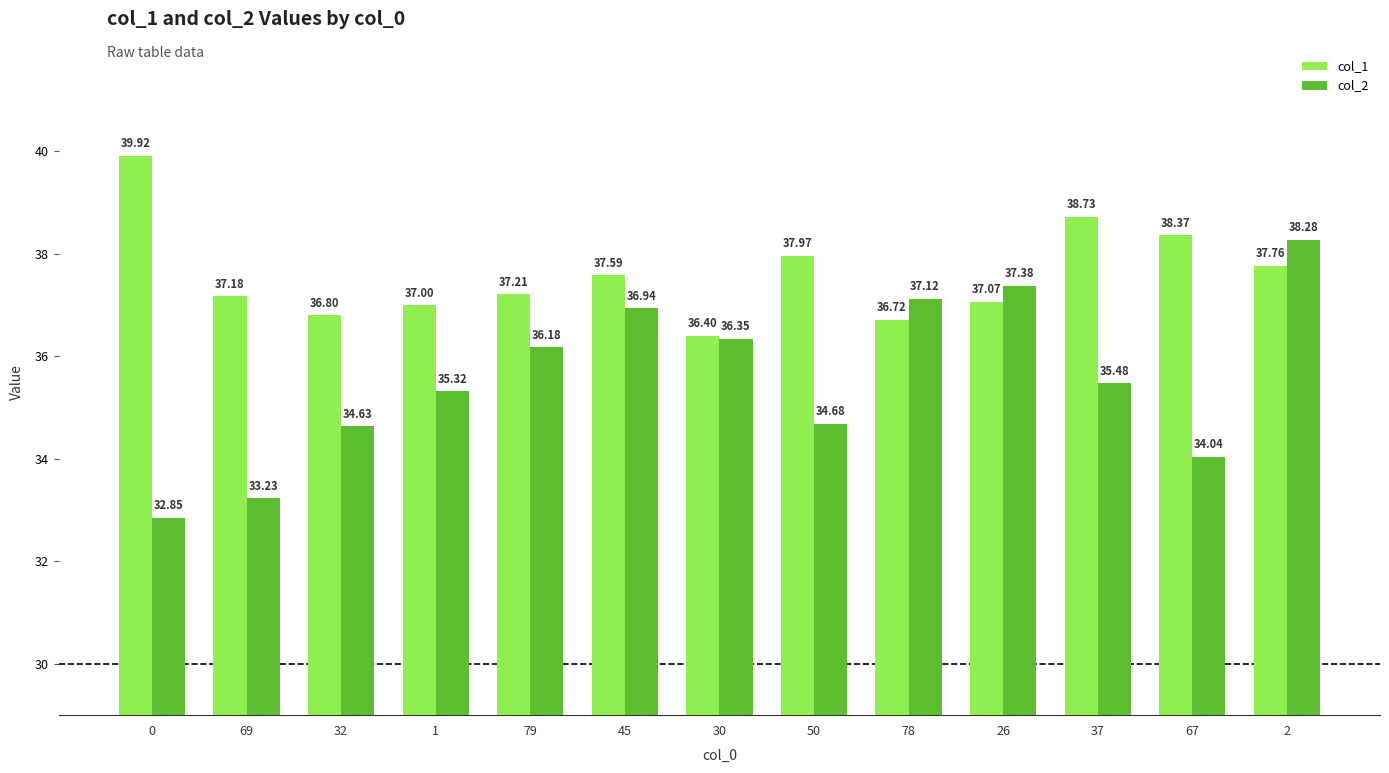

Rank the series by their maximum value, from lowest to highest.

col_2, col_1